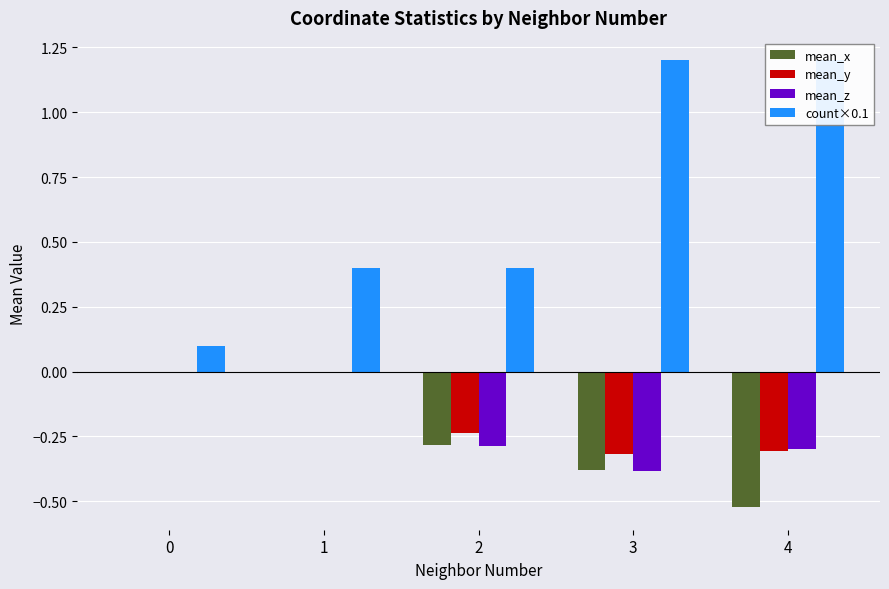

What are all the series names shown in the legend?

mean_x, mean_y, mean_z, count×0.1